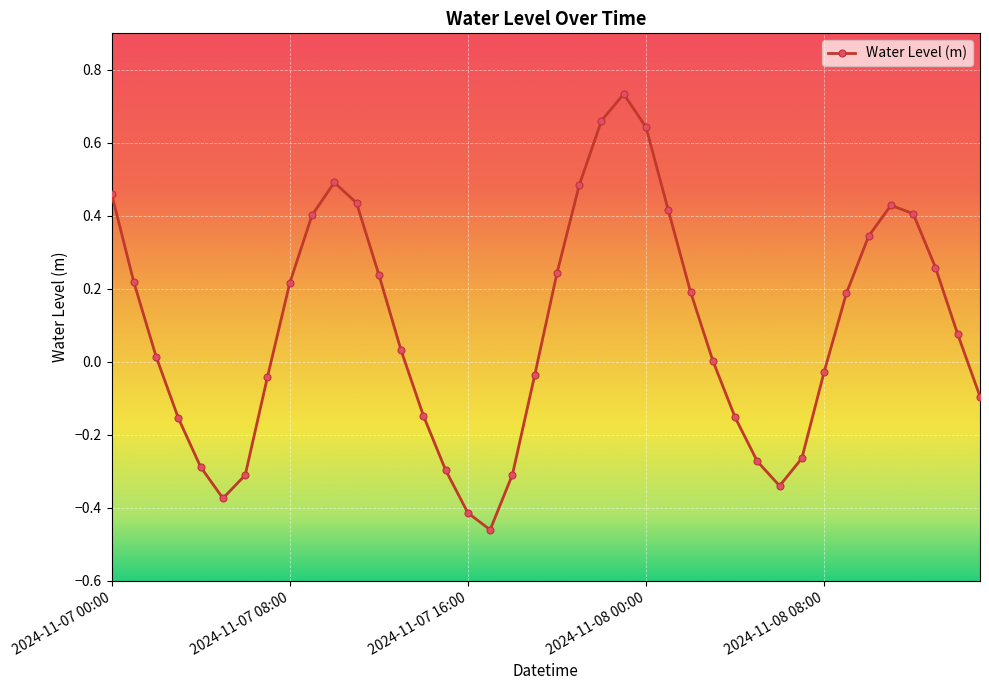

What is the difference between the second highest and minimum values?

1.1